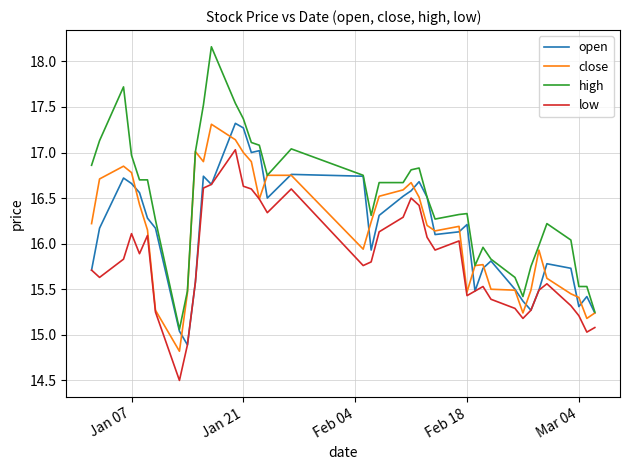

What is the greatest value displayed?

18.2